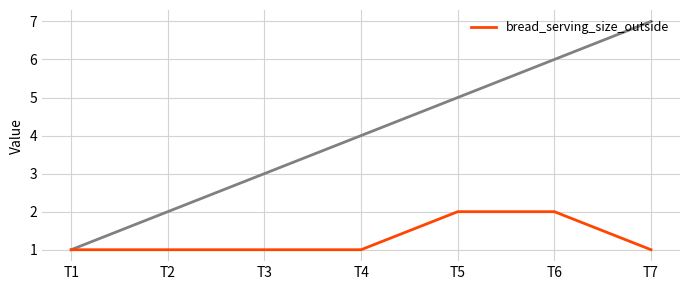

At which category does the chart reach its minimum across all series?

T1